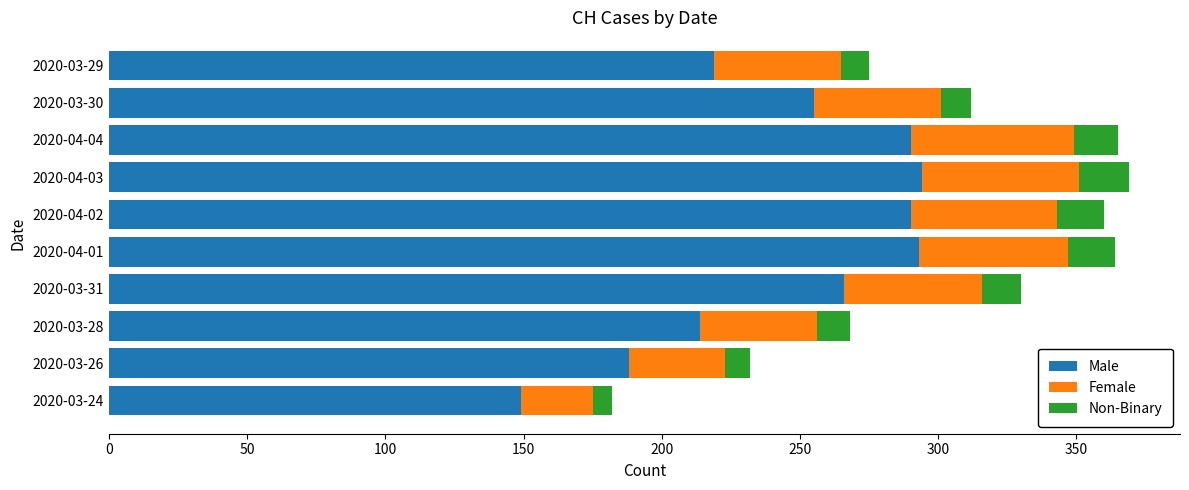

Is it true that Male equals 188 at 2020-03-26?

True